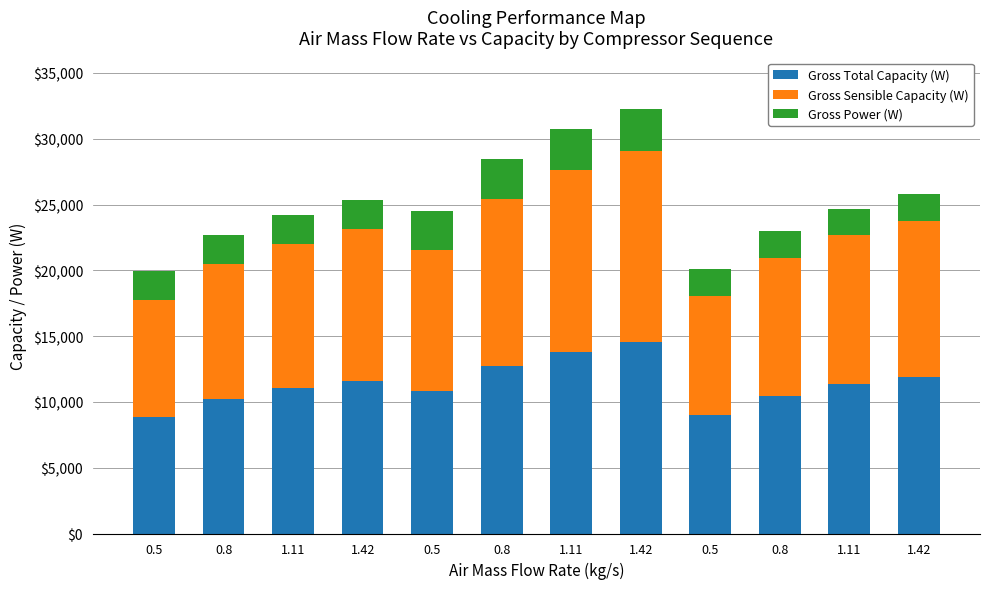

What is the total value across all series at 0.8?

22661.0